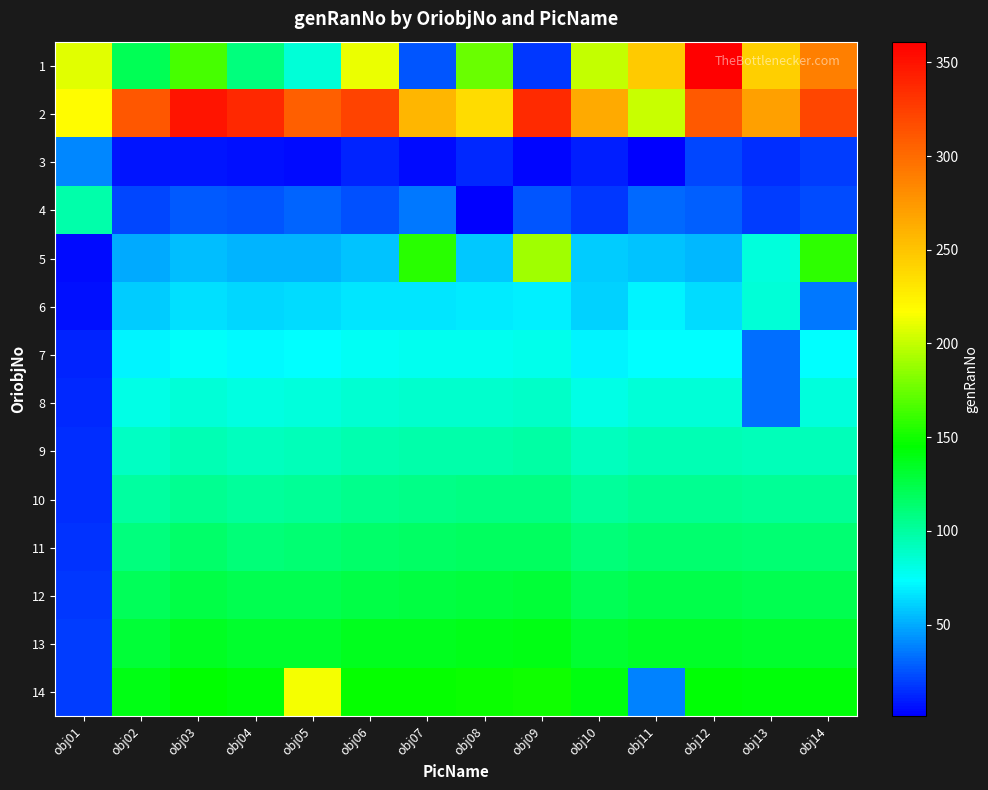

At obj02, list the series in order from smallest to largest.

3, 4, 5, 6, 7, 8, 9, 10, 11, 12, 1, 13, 14, 2